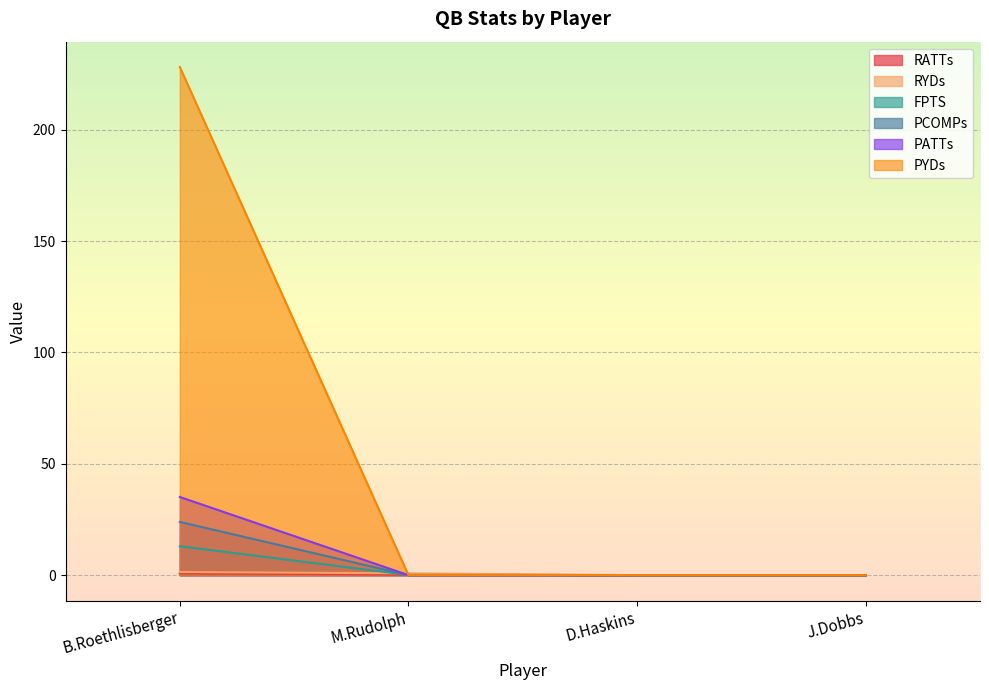

True or false: PYDs and PCOMPs cross at least once.

False